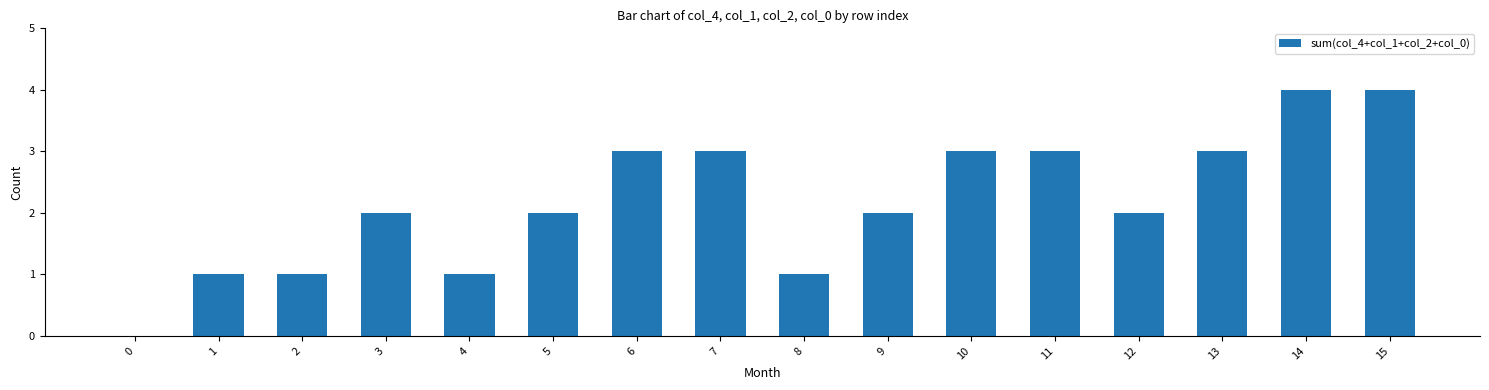

What is the sum of all values?

35